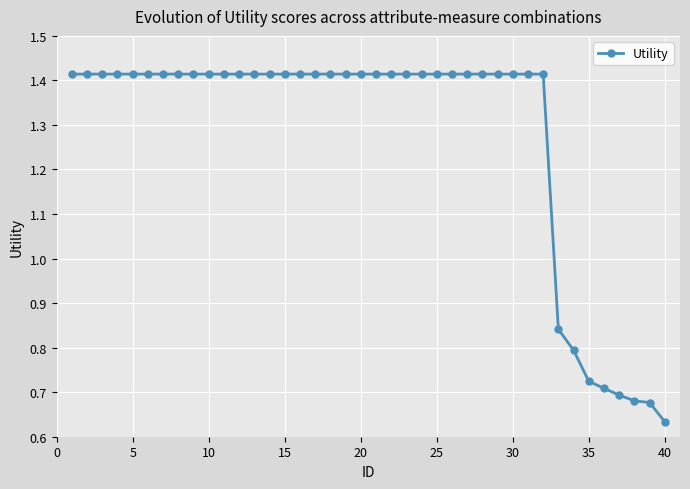

What is the sum of all values?

51.0